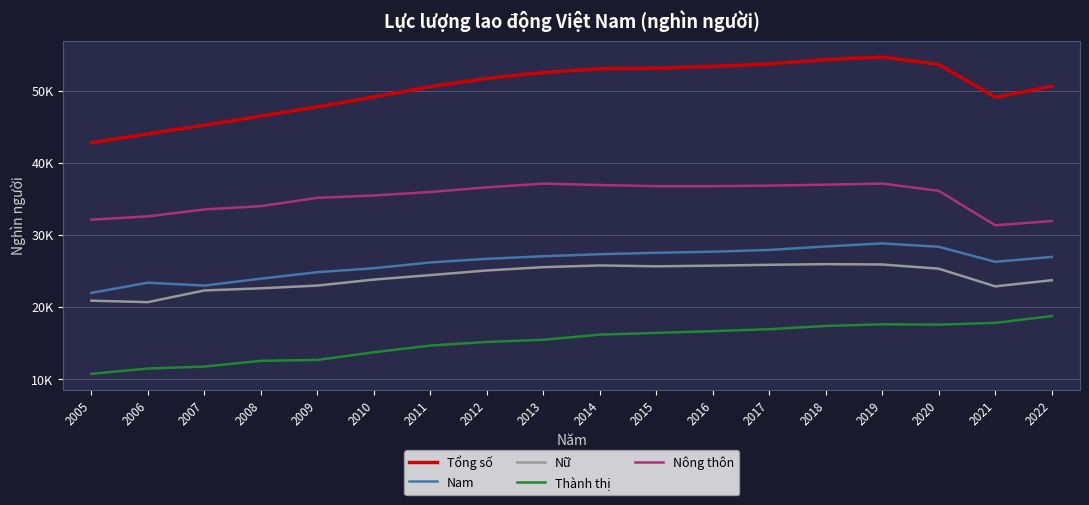

What are all the series names shown in the legend?

Tổng số, Nam, Nữ, Thành thị, Nông thôn